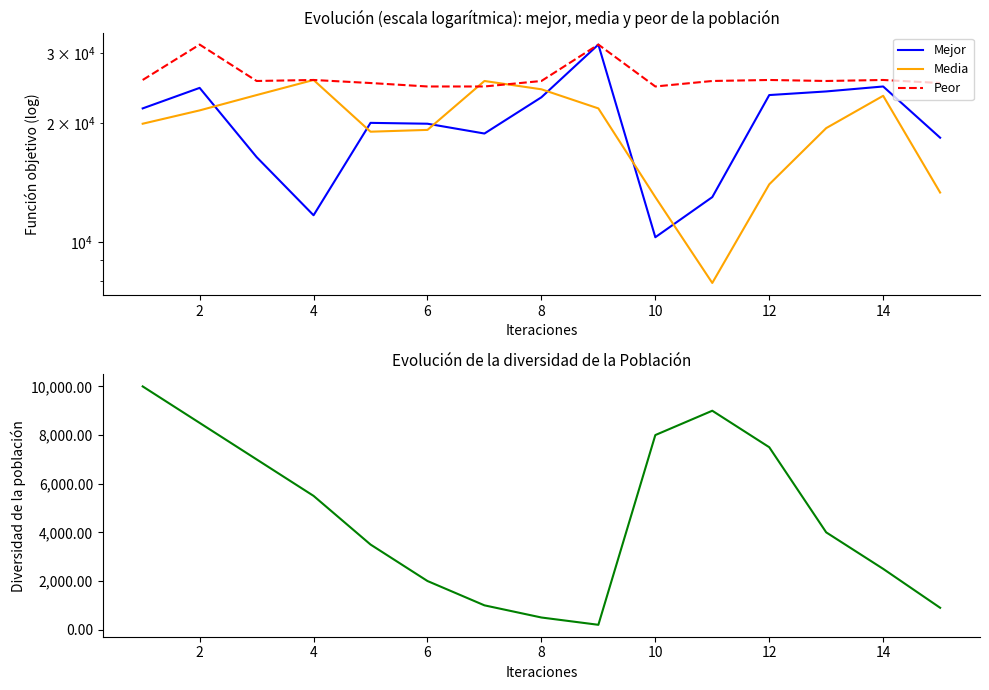

Which series changed the most between 4 and 14?

Mejor